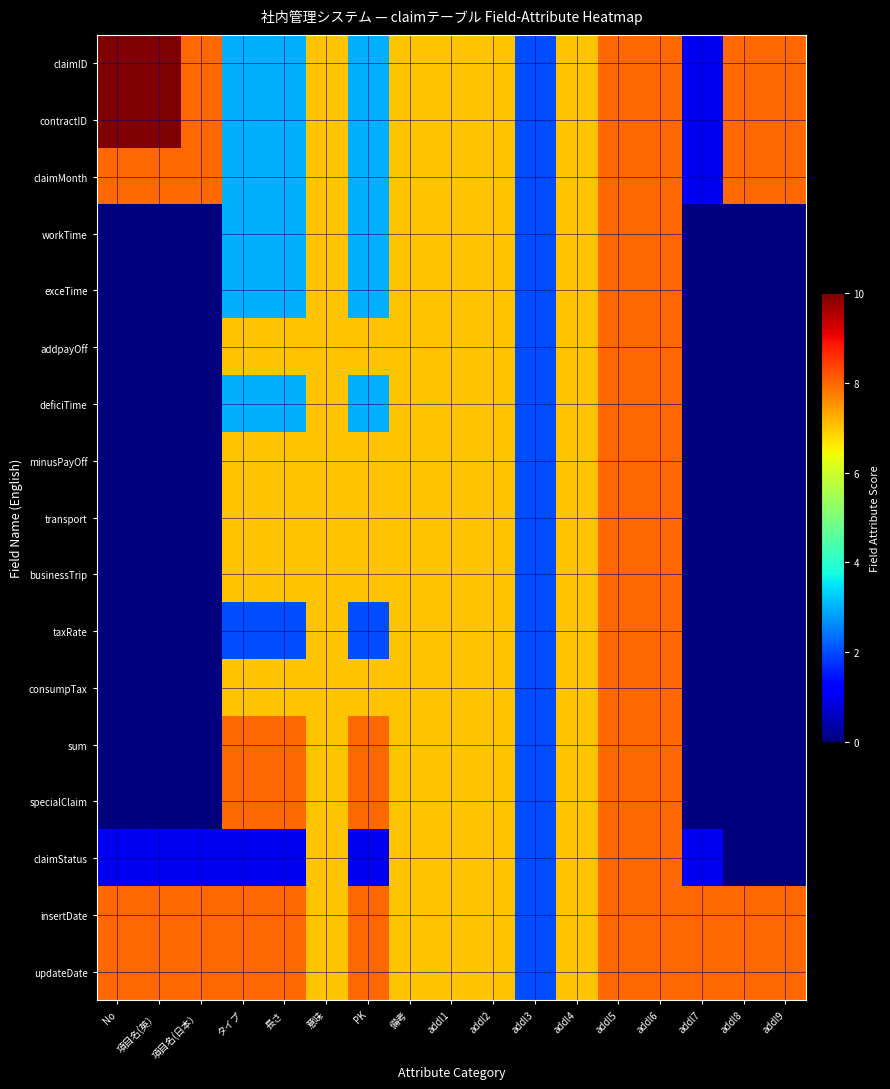

What is the maximum value shown in the chart?

10